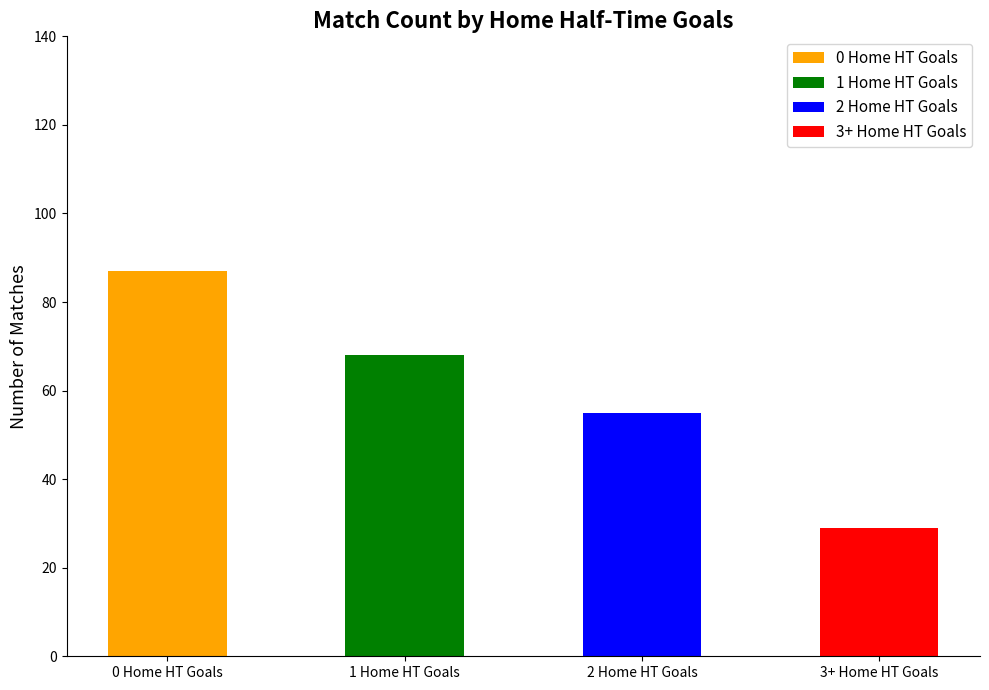

Count the number of categories in the chart.

4